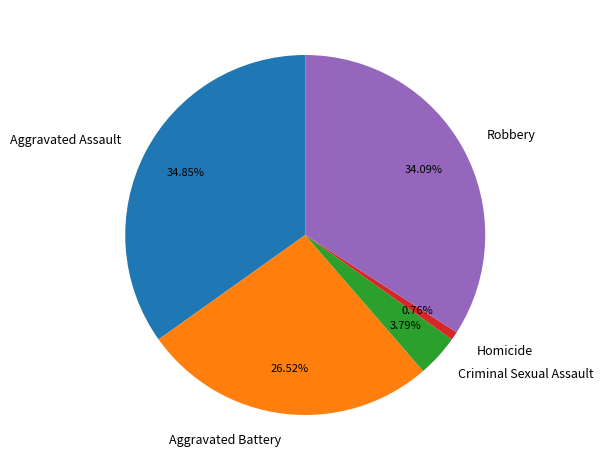

True or false: Aggravated Battery accounts for 27% of the total.

True